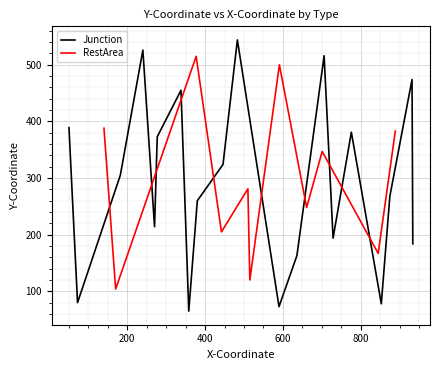

What is the minimum value for Junction?

65